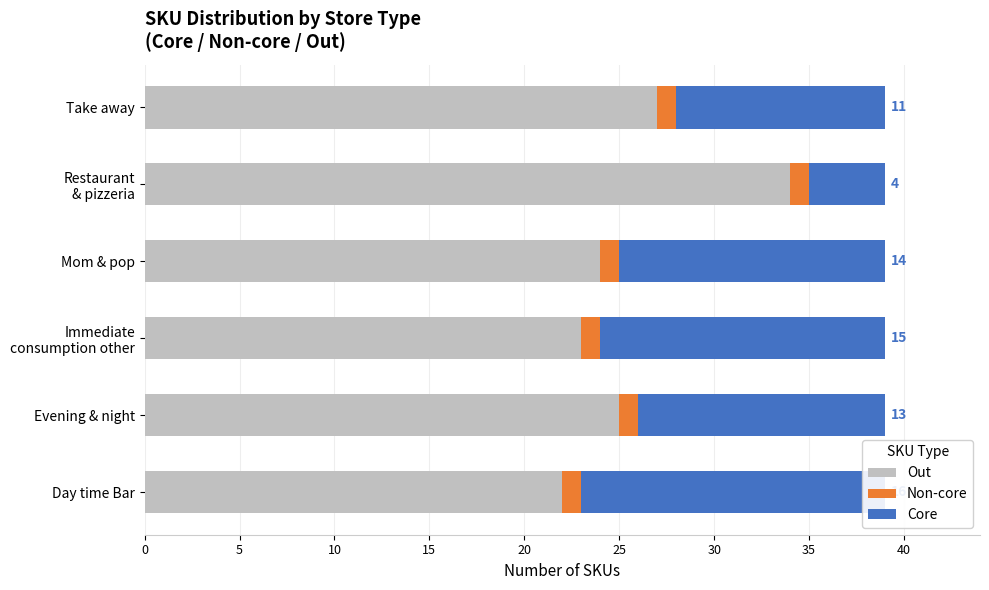

Which has a higher value, Mom & pop or Day time Bar?

Mom & pop